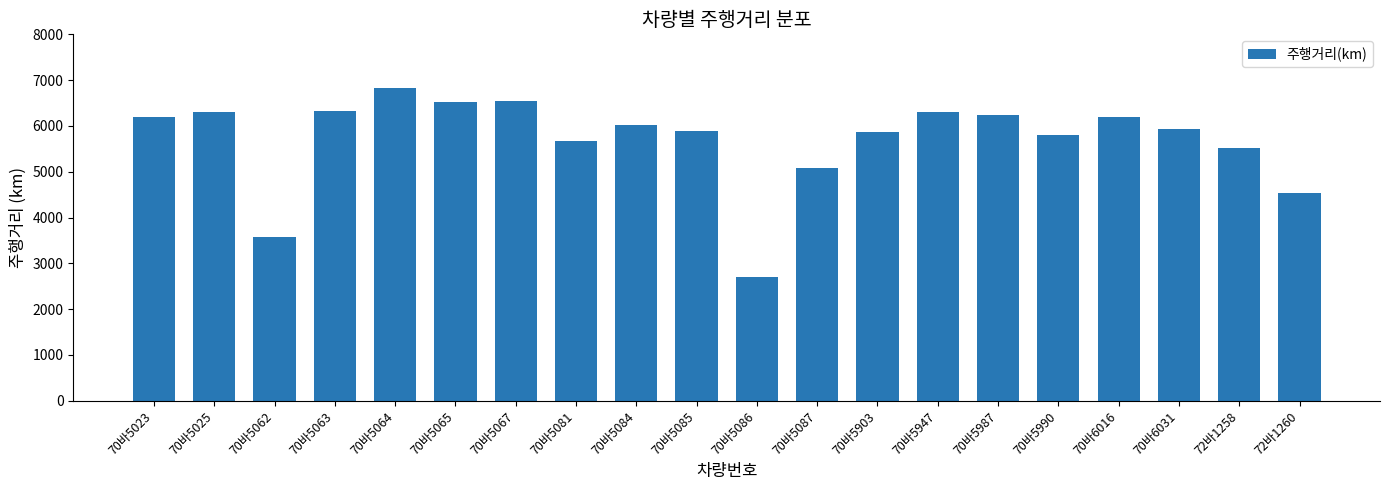

What is the minimum value shown in the chart?

2697.7